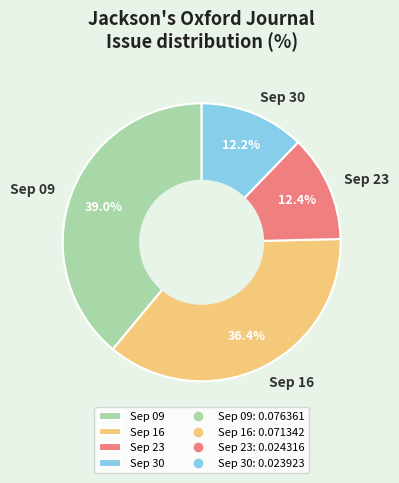

What is the total percentage of Sep 16 and Sep 23?

48.8%